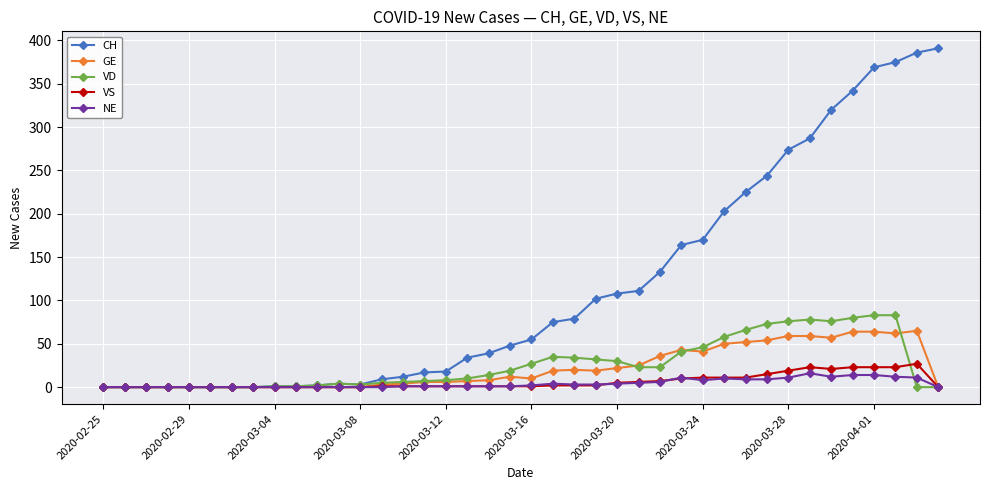

Count the number of categories in the chart.

40